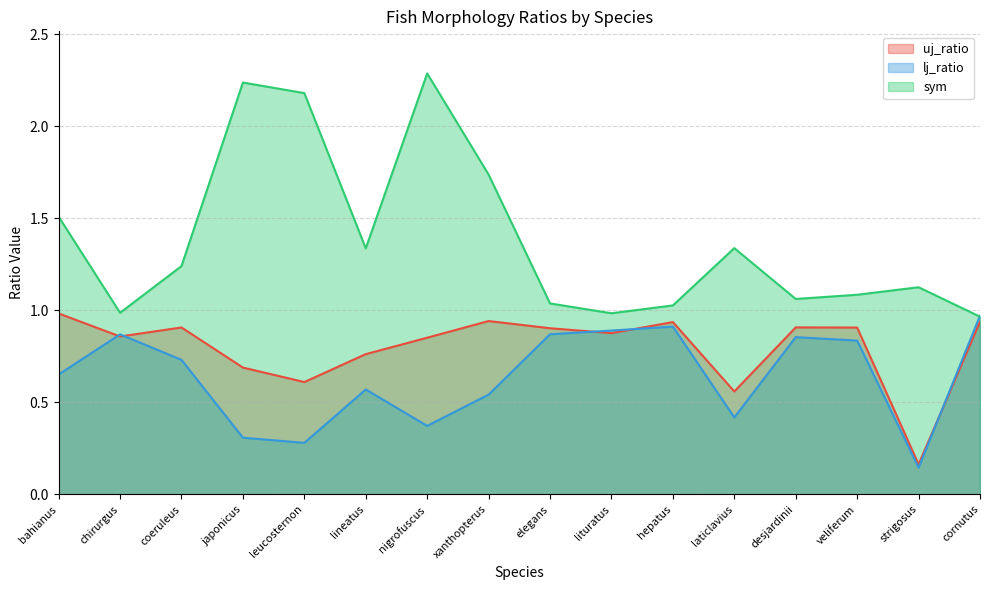

What are all the series names shown in the legend?

uj_ratio, lj_ratio, sym